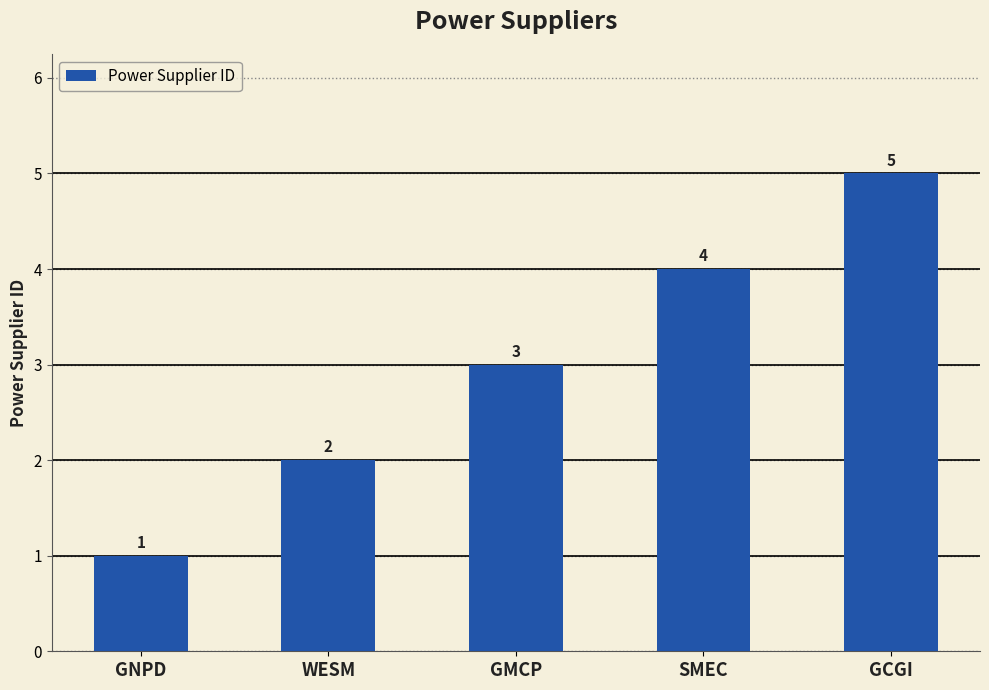

At which label is the value closest to 3?

GMCP